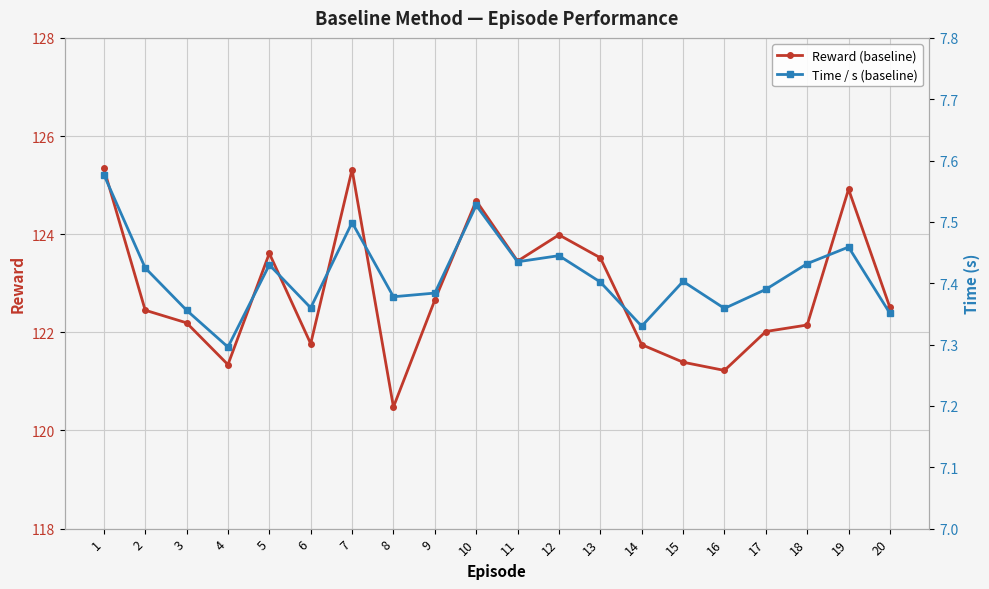

Count the number of categories in the chart.

20